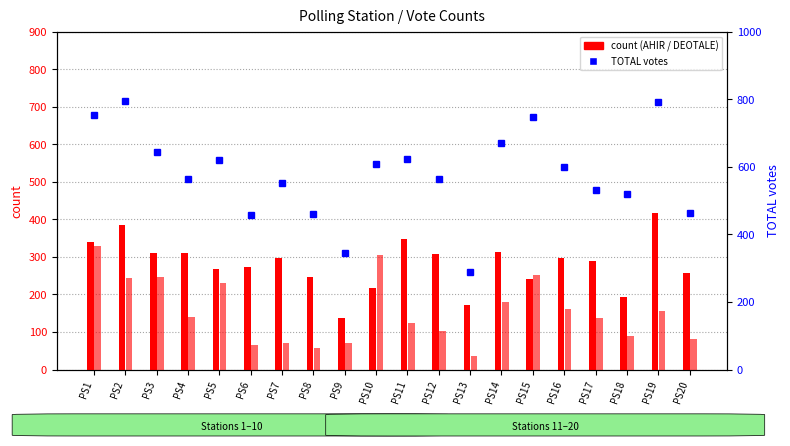

What is the difference between the AHIR HANSRAJ GANGARAM values at PS7 and PS3?

14